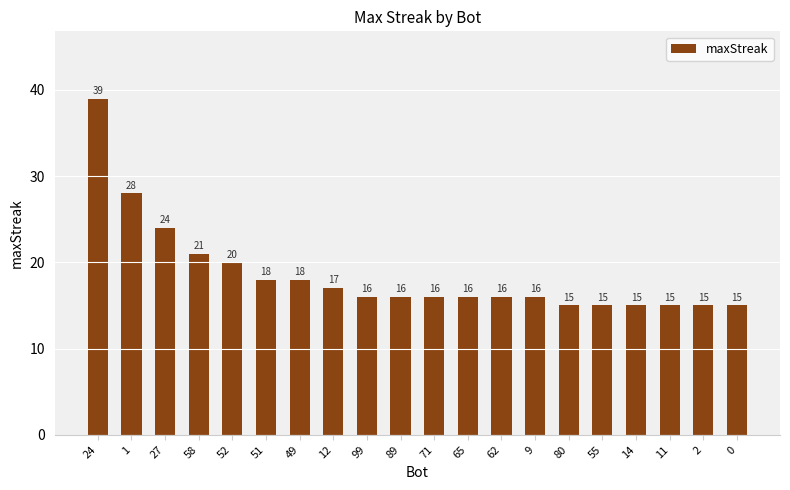

What is the label of the 5th bar from the left?

52